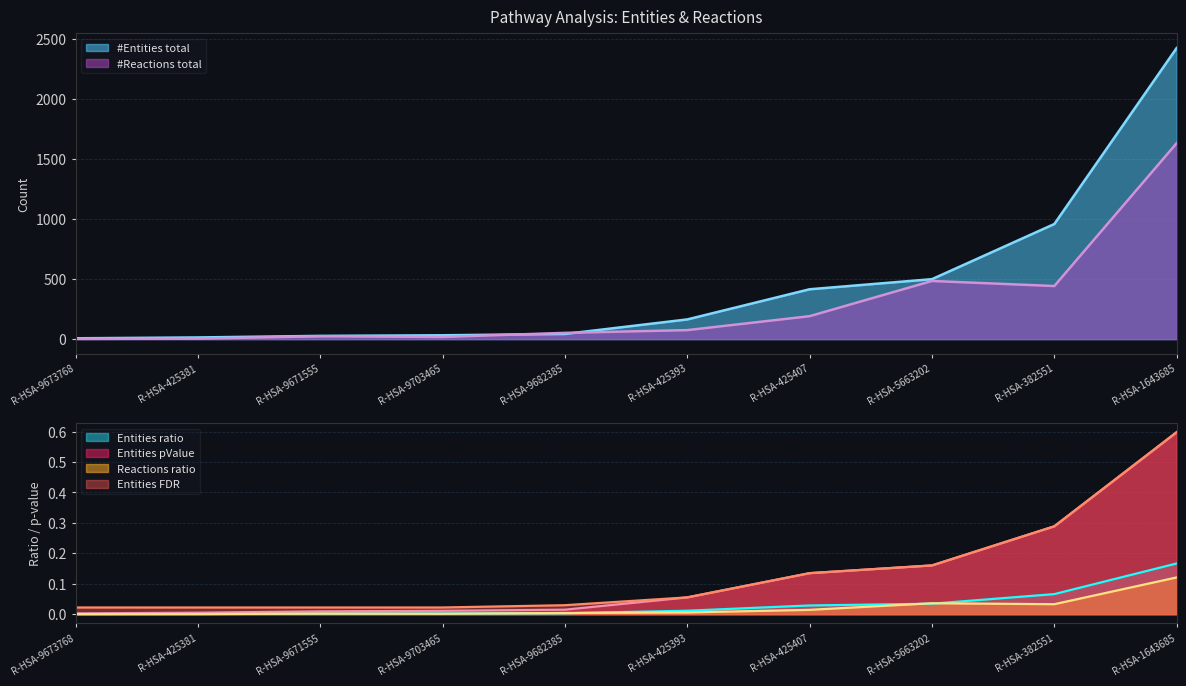

How many times do Reactions ratio and #Entities total cross each other?

4